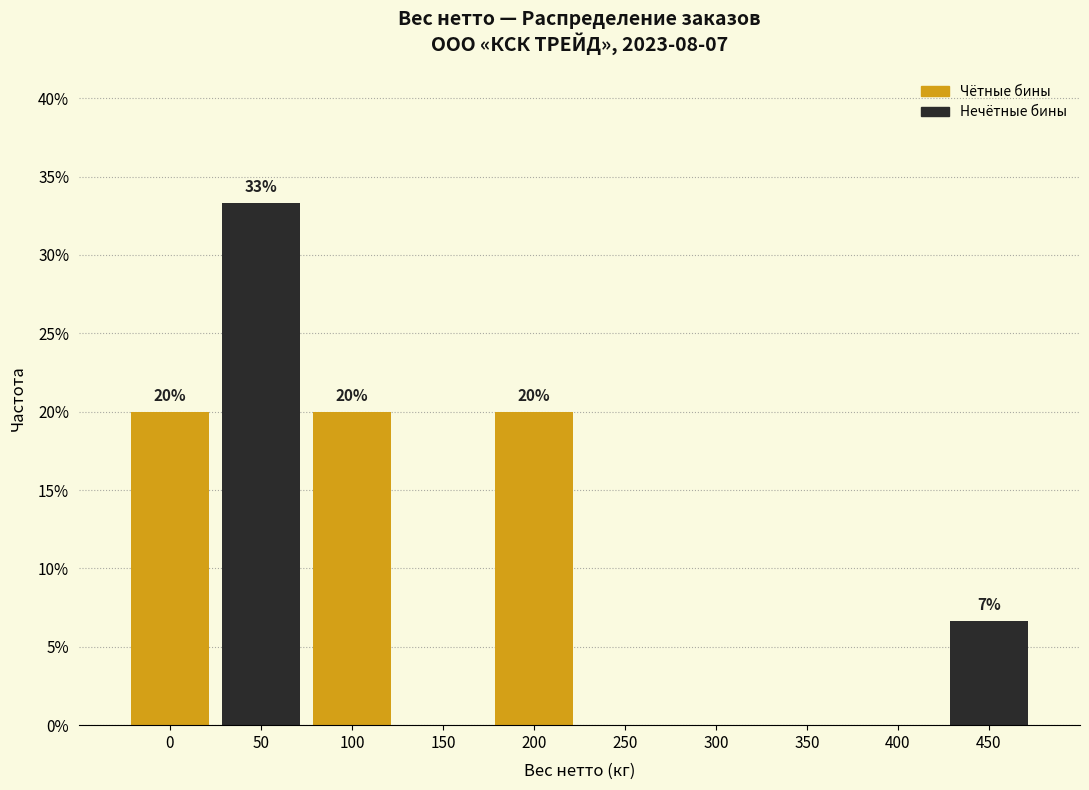

What value does the data have at 200?

20.0